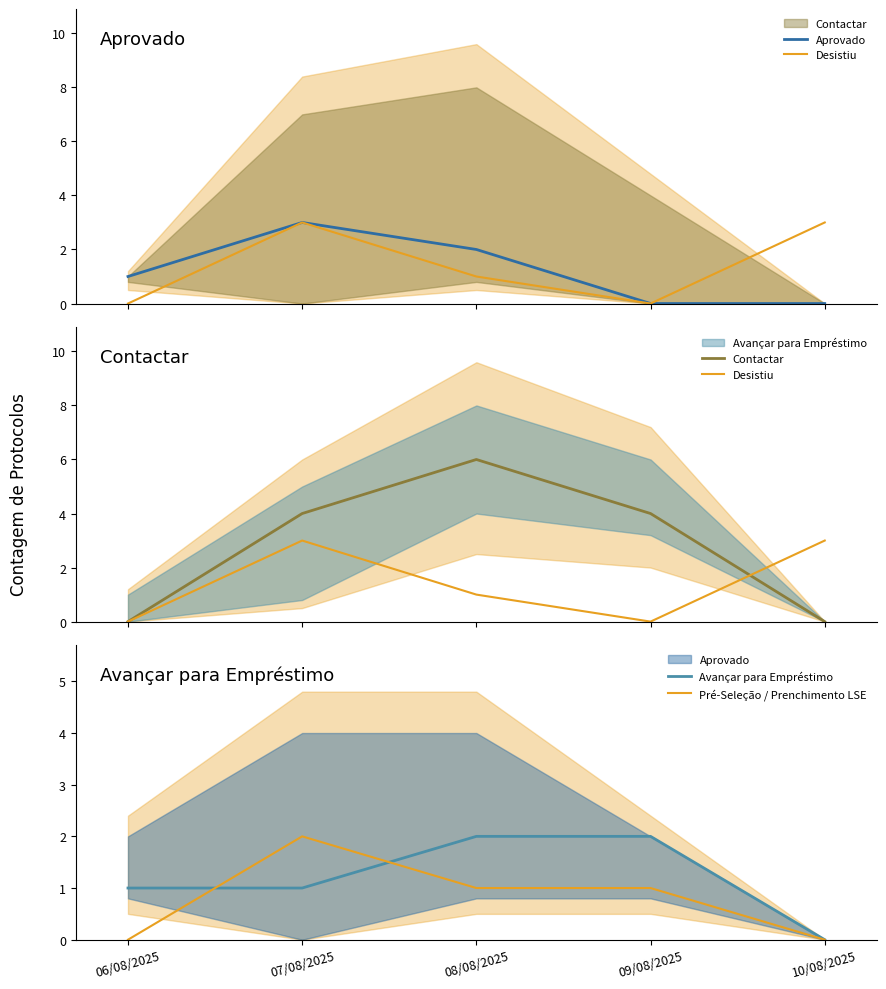

Which series changed the most between 06/08/2025 and 07/08/2025?

Contactar